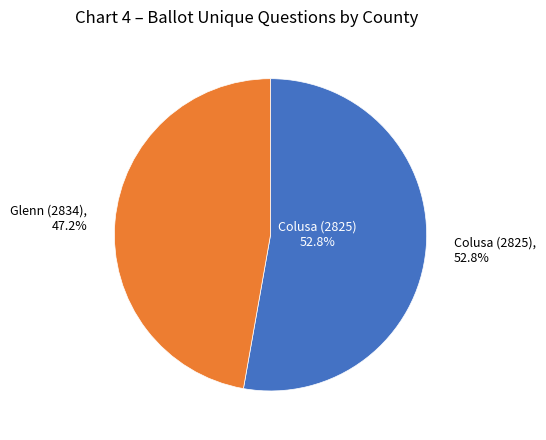

How many slices are in this pie chart?

2